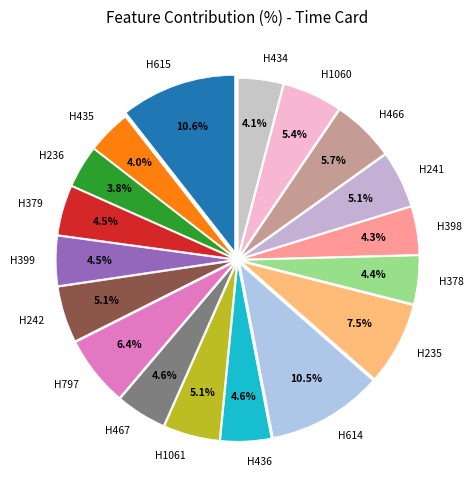

Combined, do H435 and H1060 account for over 50%?

No